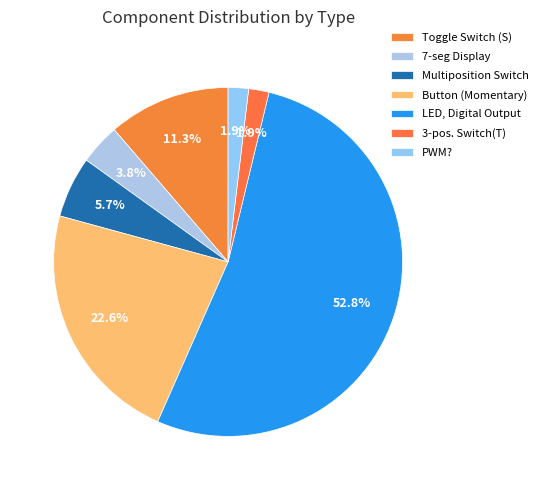

Count the number of slices in the pie.

7